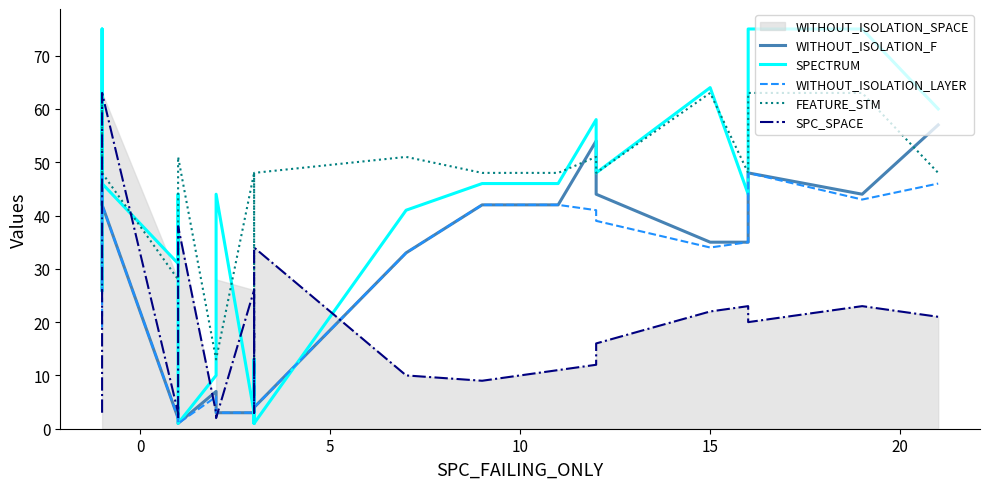

At how many categories does at least one series exceed 60?

5